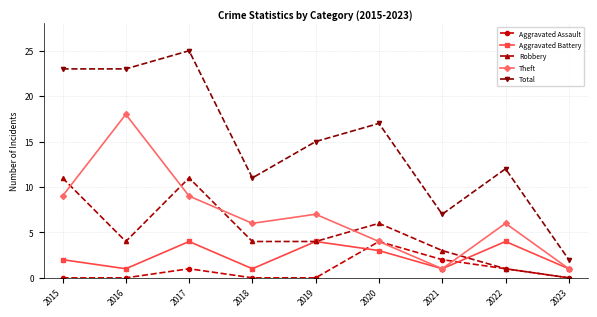

At which label is Total closest to 13?

2022